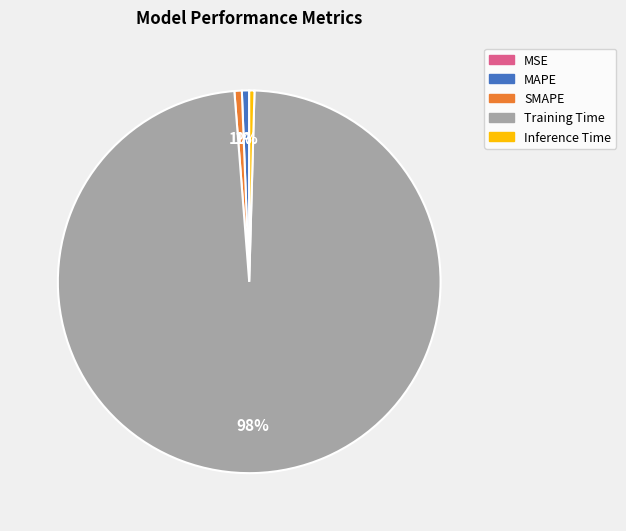

What is the majority slice?

Training Time